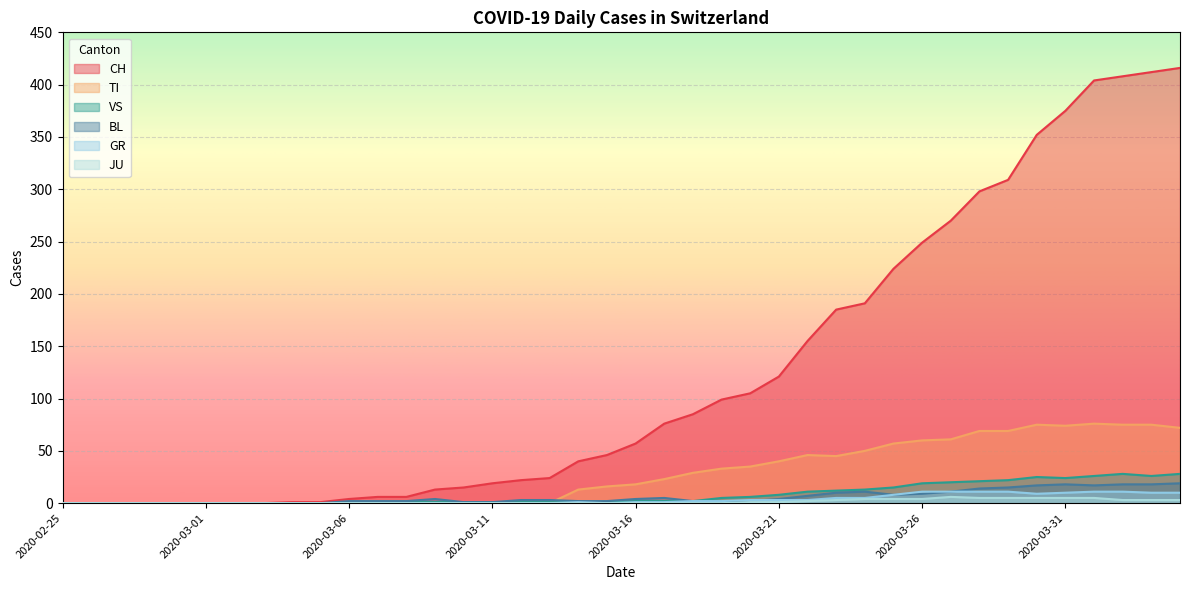

Which series changed the most between 2020-03-04 and 2020-03-08?

CH